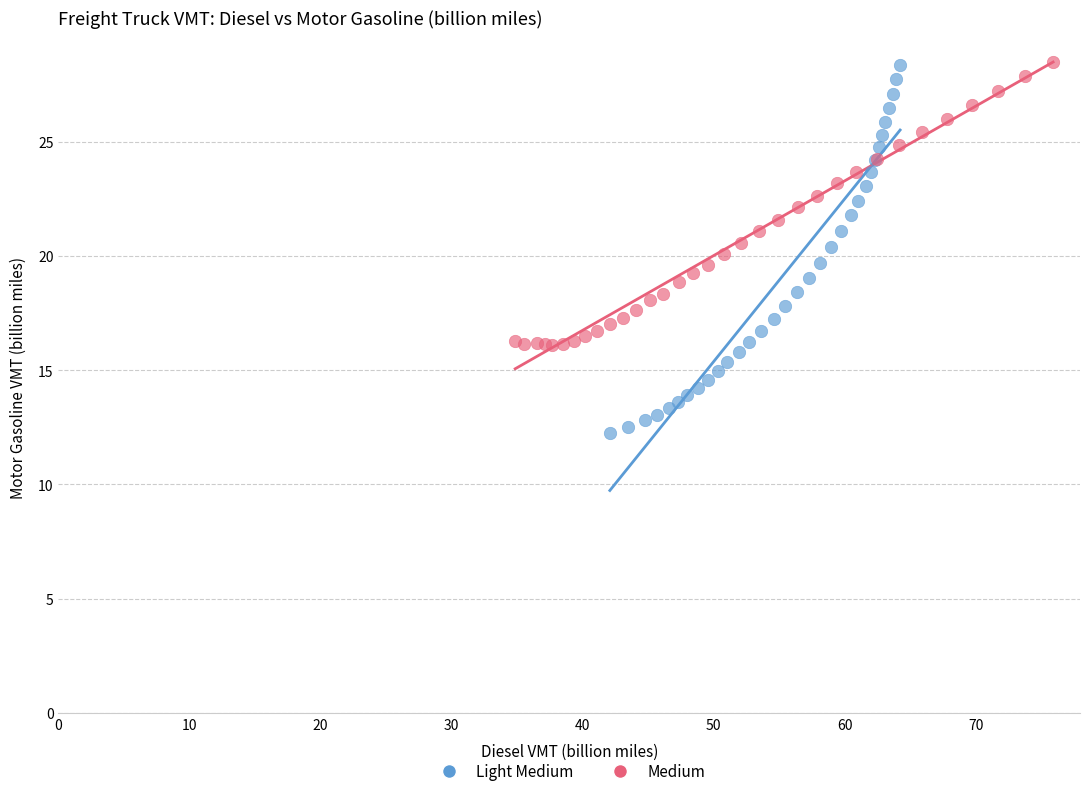

Which series contains the lowest Y value?

Light Medium